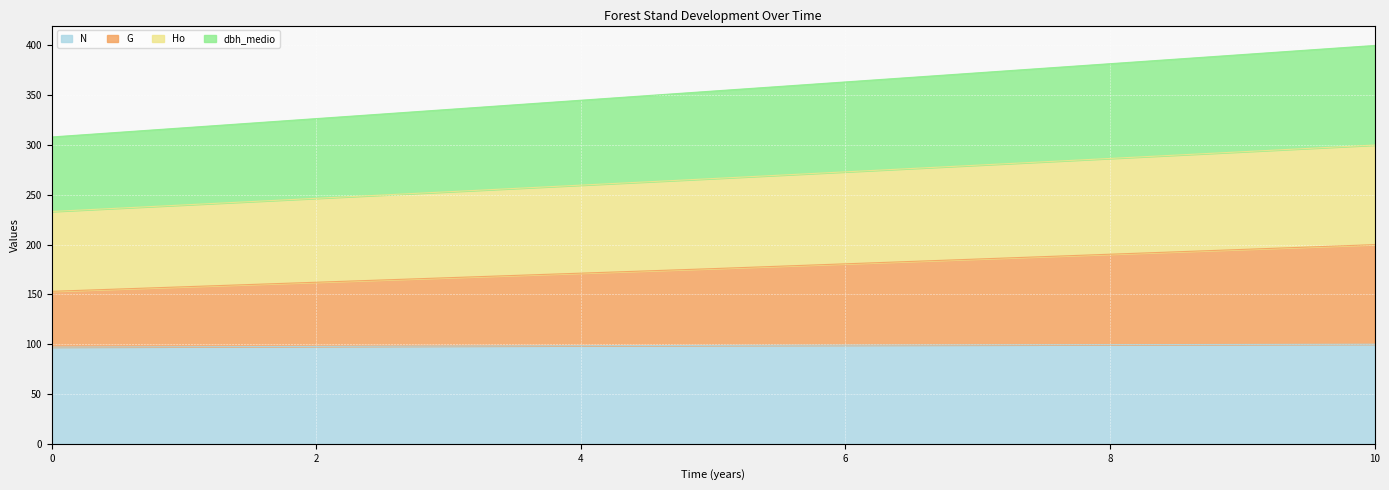

At which category is the sum across all series the highest?

10